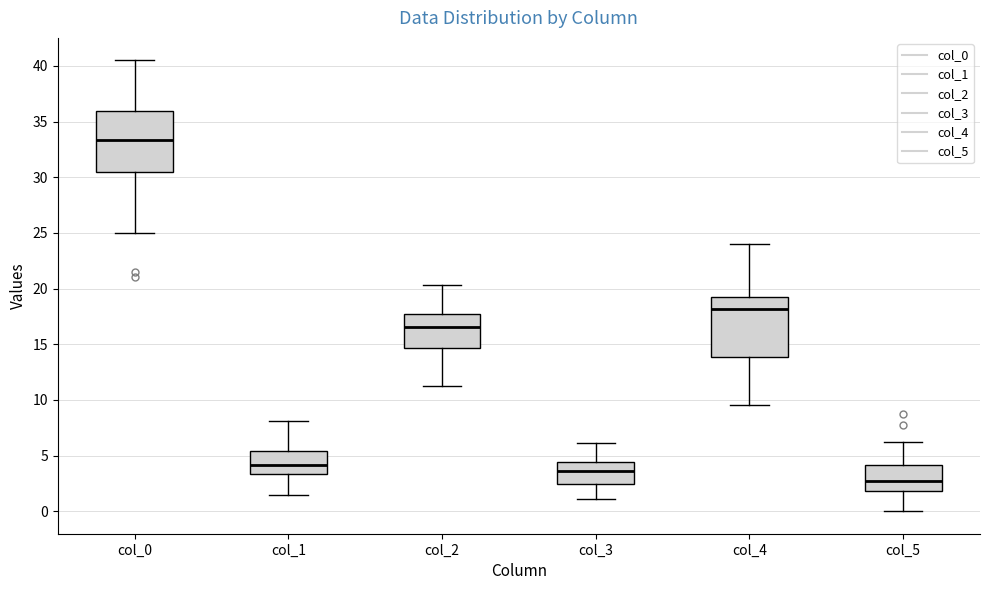

Reading left to right, transcribe this box plot: for each box, give where its median line is, the range the box spans, and where its two whiskers end, as read against the y-axis. The values are not printed on the chart, so give them approximately, as read against the axis.

col_0: median 33.5, box 30.5 to 36.0, whiskers 25.0 to 40.5
col_1: median 4.0, box 3.5 to 5.5, whiskers 1.5 to 8.0
col_2: median 16.5, box 14.5 to 18.0, whiskers 11.5 to 20.5
col_3: median 3.5, box 2.5 to 4.5, whiskers 1.0 to 6.0
col_4: median 18.0, box 14.0 to 19.5, whiskers 9.5 to 24.0
col_5: median 2.5, box 2.0 to 4.0, whiskers 0.0 to 6.0